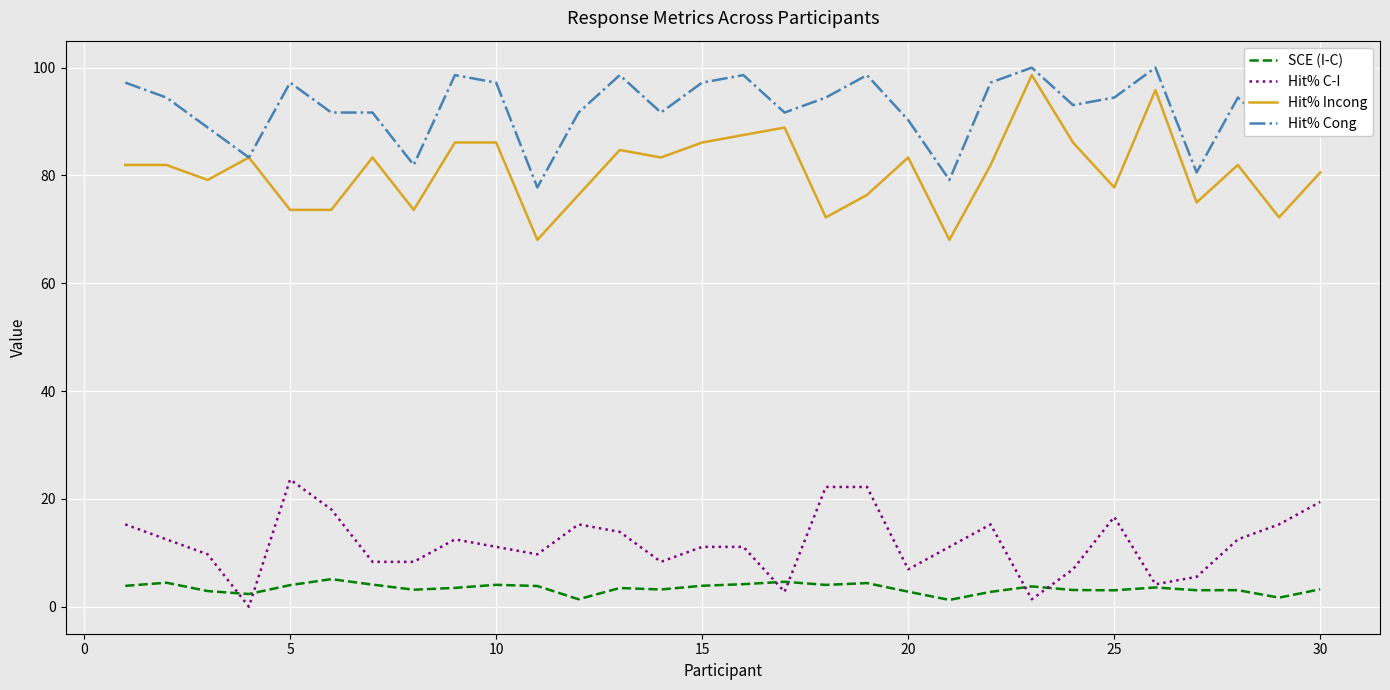

Is it true that Hit% C-I equals 6.9 at 20?

True